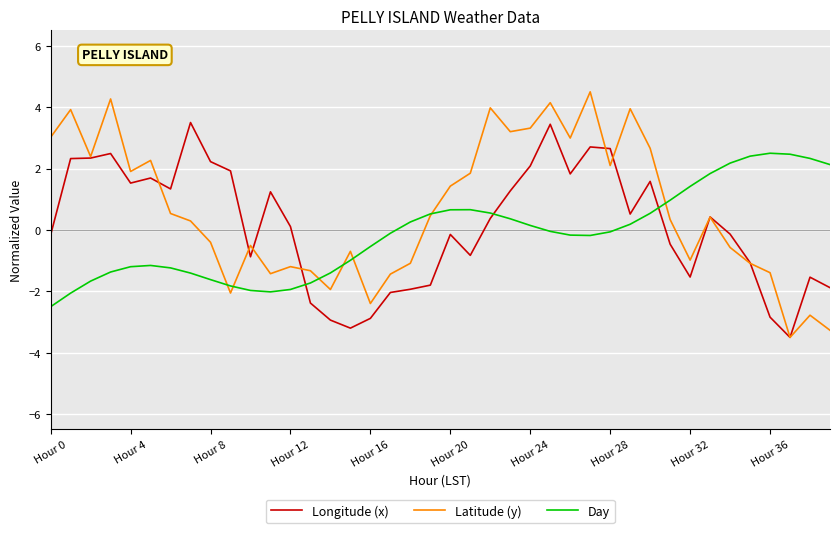

Does the chart display data point markers on the line(s)?

No